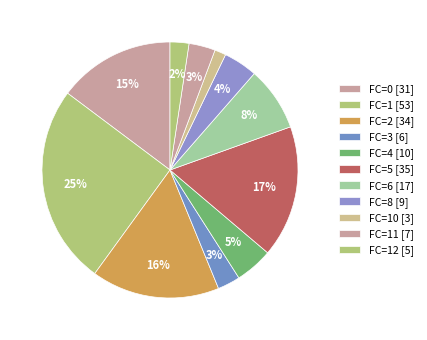

Count the number of slices in the pie.

11